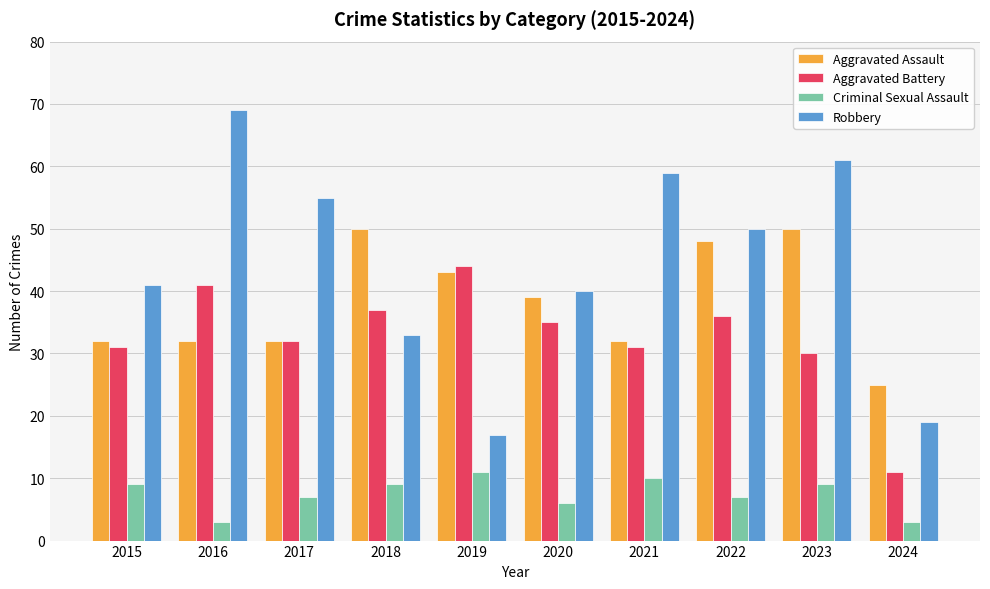

How many bars are there in total?

40